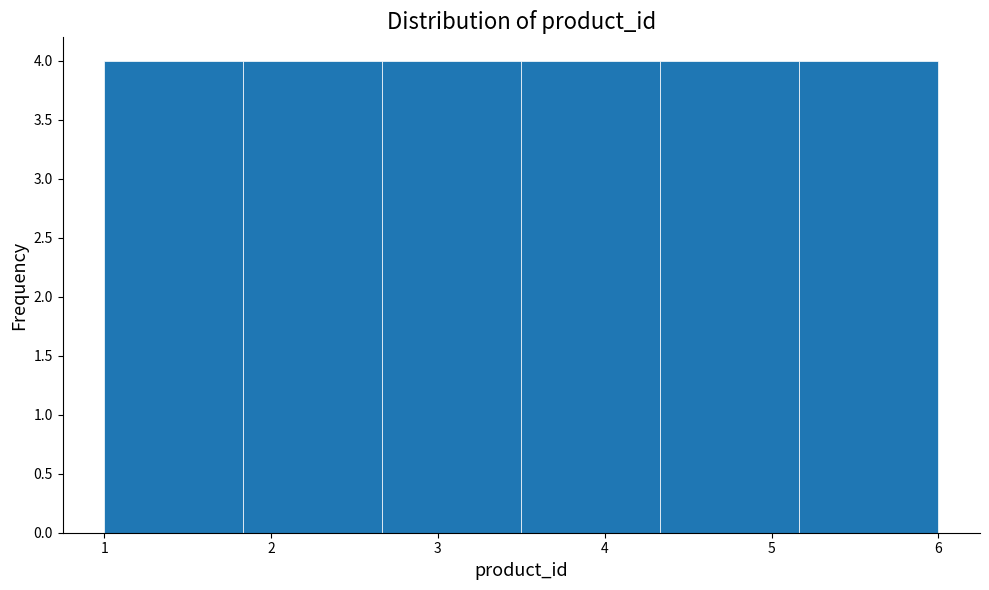

Reading left to right, list every bar in this chart as the range it spans on the x-axis followed by its height. Neither the bar edges nor the heights are printed on the chart, so give them approximately, as read against the axes.

1.0 to 1.8: 4
1.8 to 2.7: 4
2.7 to 3.5: 4
3.5 to 4.3: 4
4.3 to 5.2: 4
5.2 to 6.0: 4